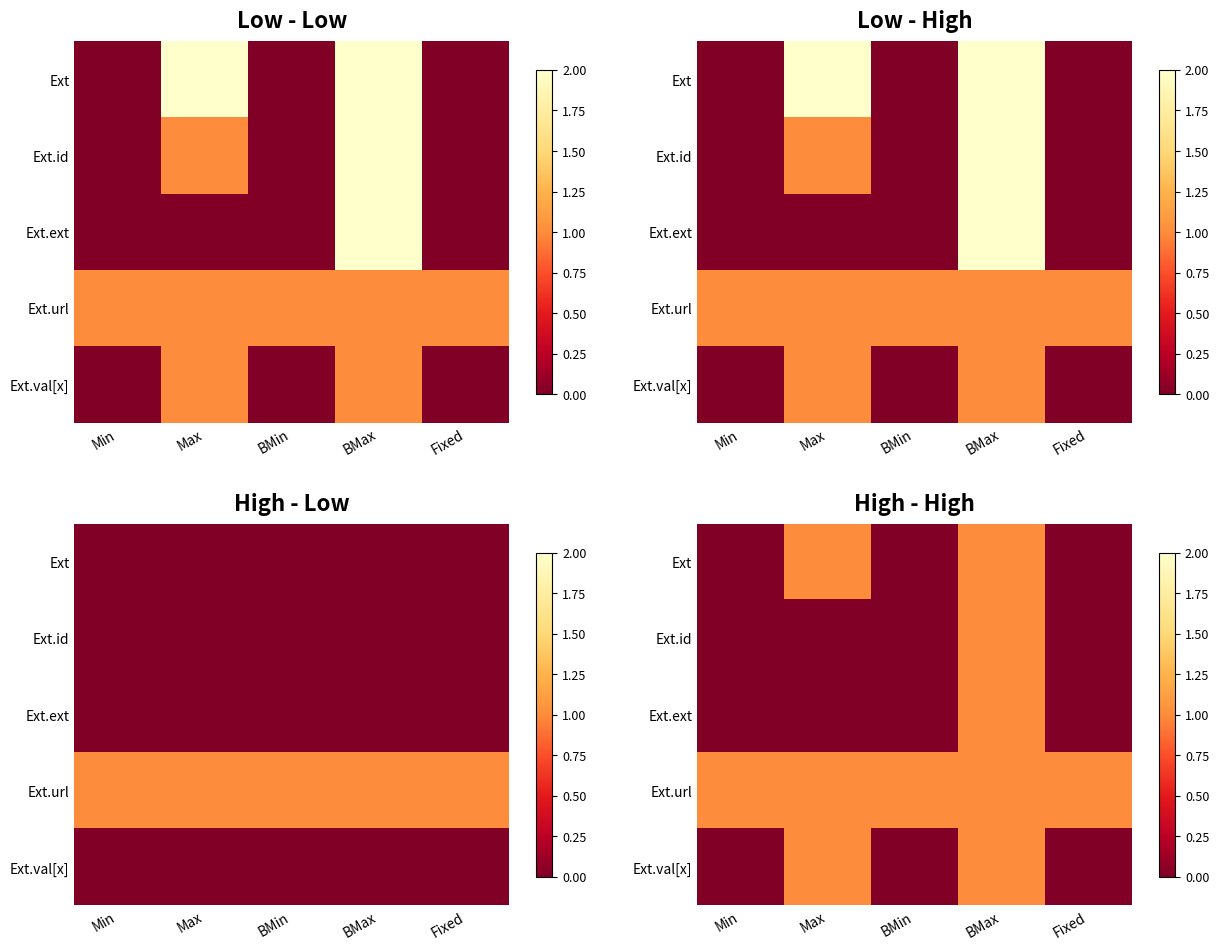

What is the total value across all series at BMin?

1